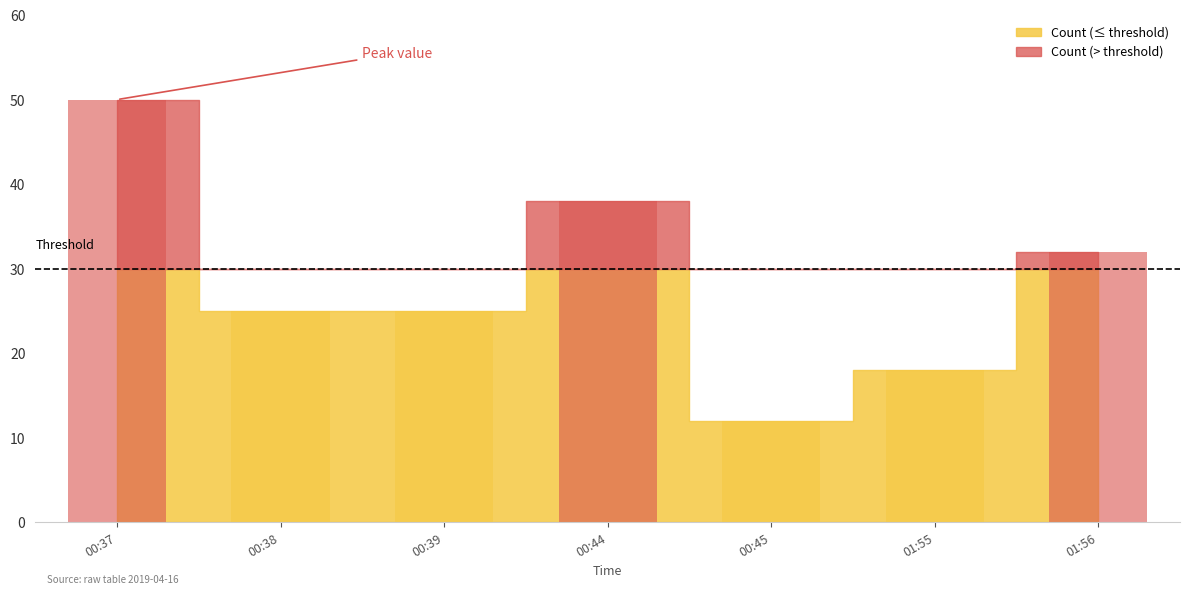

Which category has the lowest value across all series?

2019-04-16 00:45